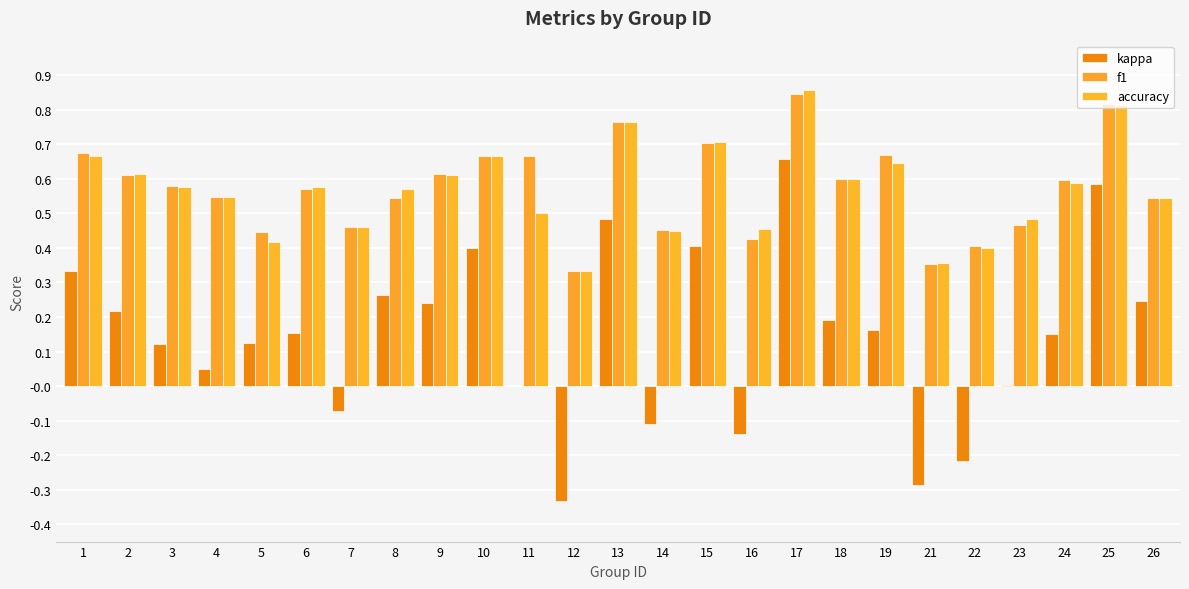

How many groups of bars are there?

25